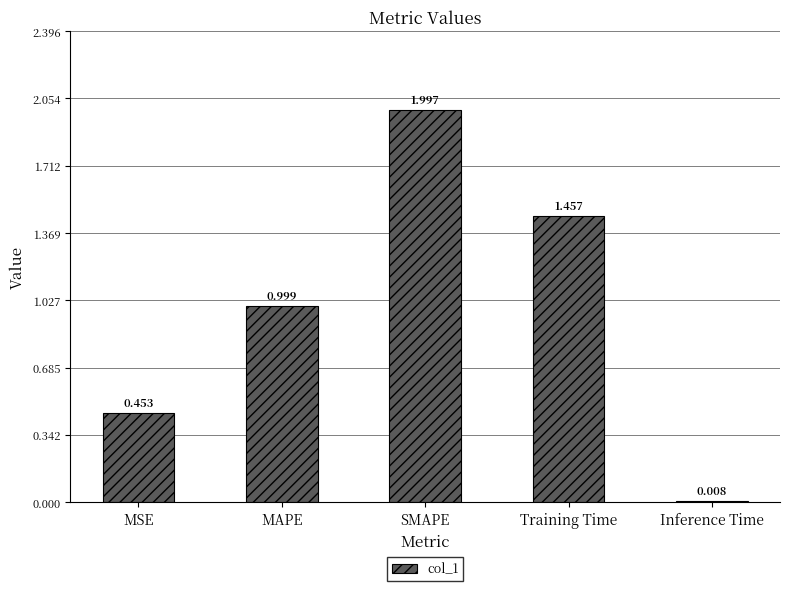

What is the label of the 1st bar from the right?

Inference Time